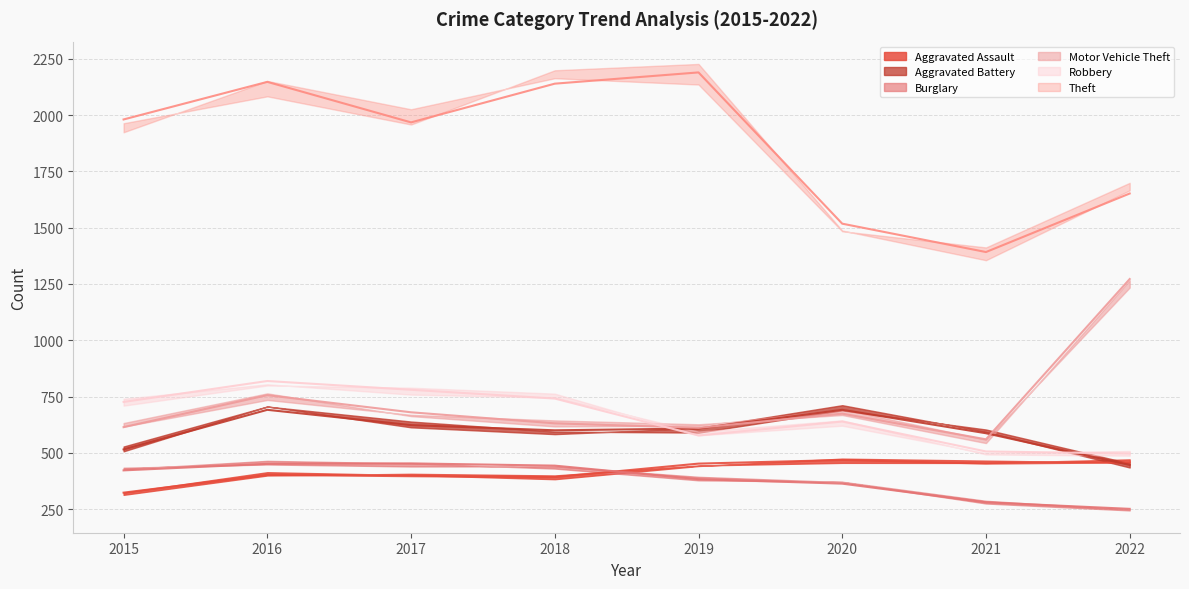

The Robbery series shows 990 at 2020. True or false?

False